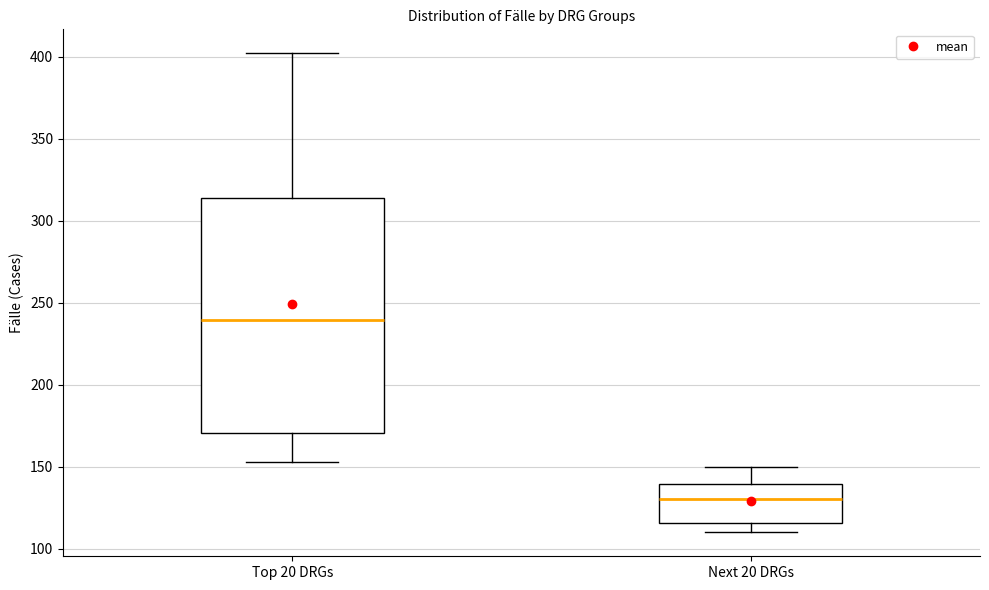

Which box's median line is the lowest?

Next 20 DRGs